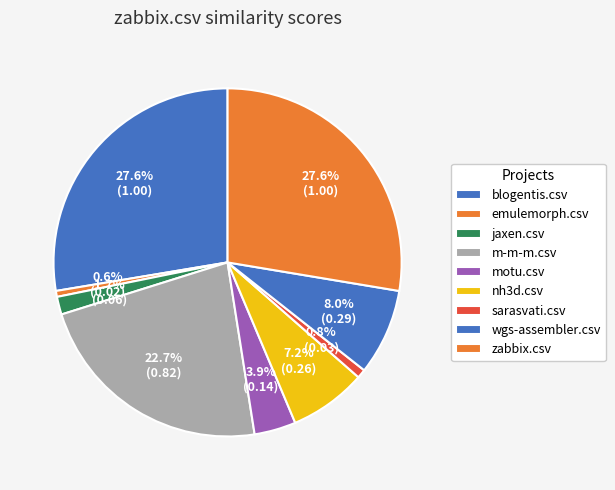

Is the sum of zabbix.csv and jaxen.csv greater than half?

No